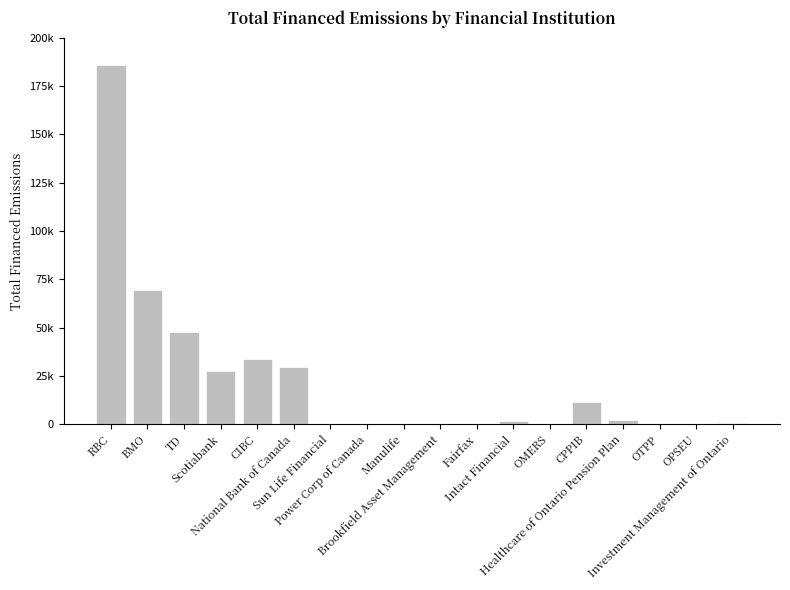

What is the label of the 8th bar from the left?

Power Corp of Canada